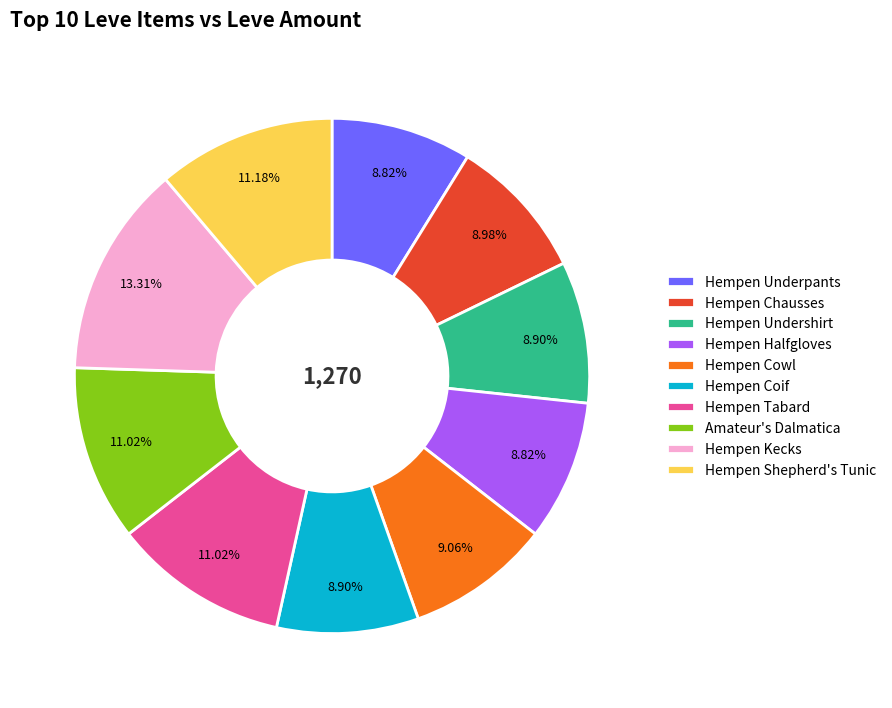

To the nearest percent, what percentage of the pie is Hempen Tabard?

11%